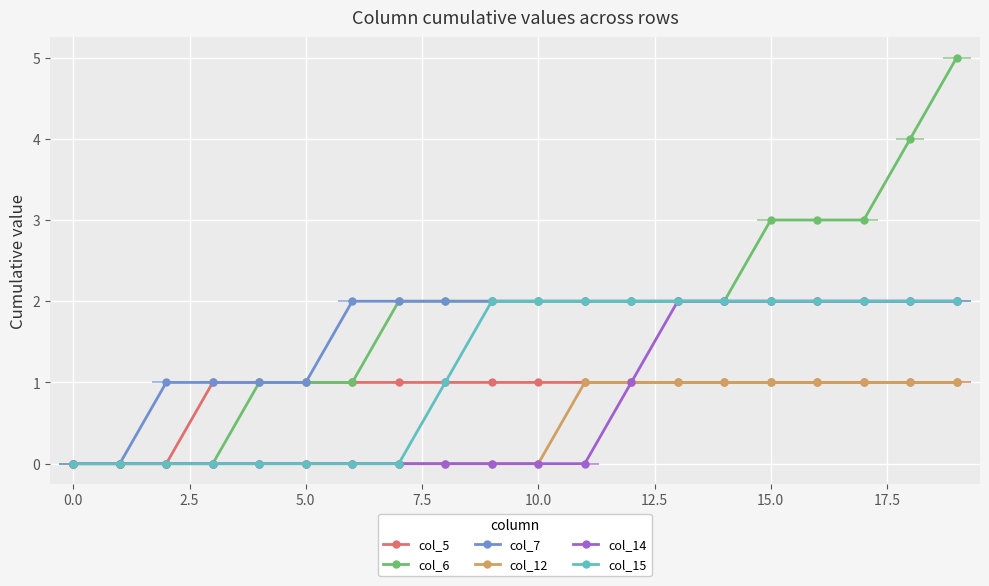

What is the value of the col_14 point at the 17th from the left?

2